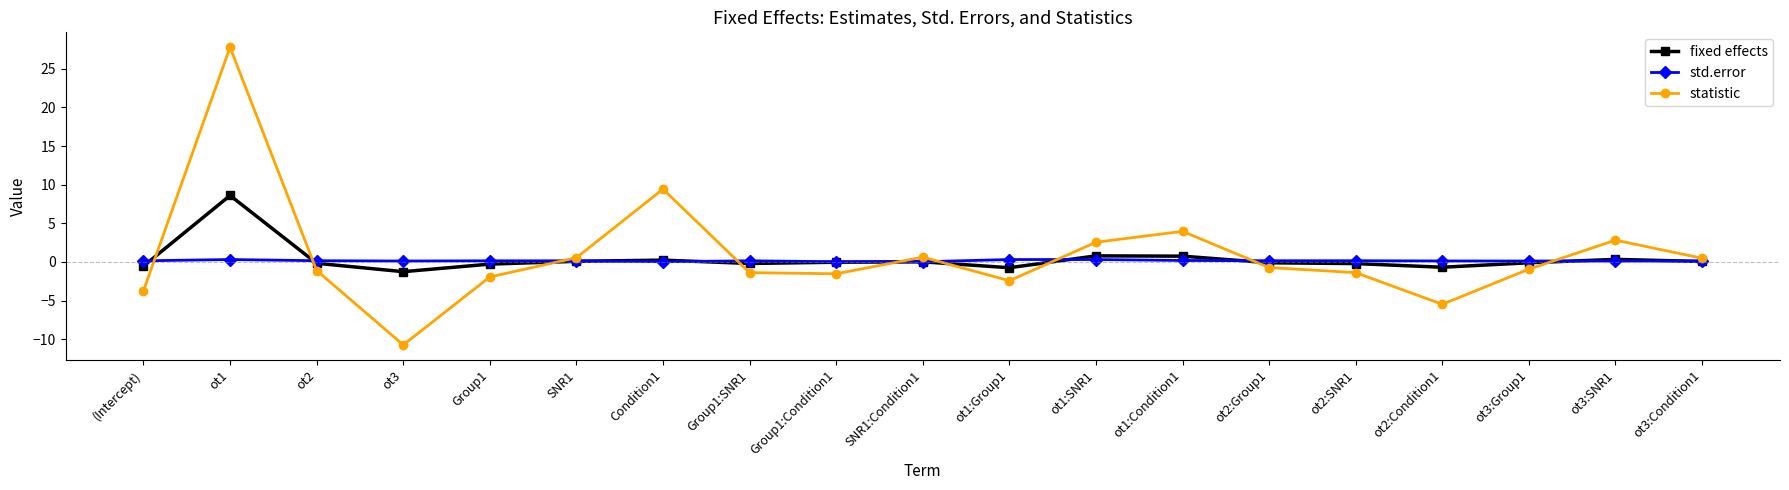

The value of fixed effects at ot1:Condition1 is 0.7. True or false?

True